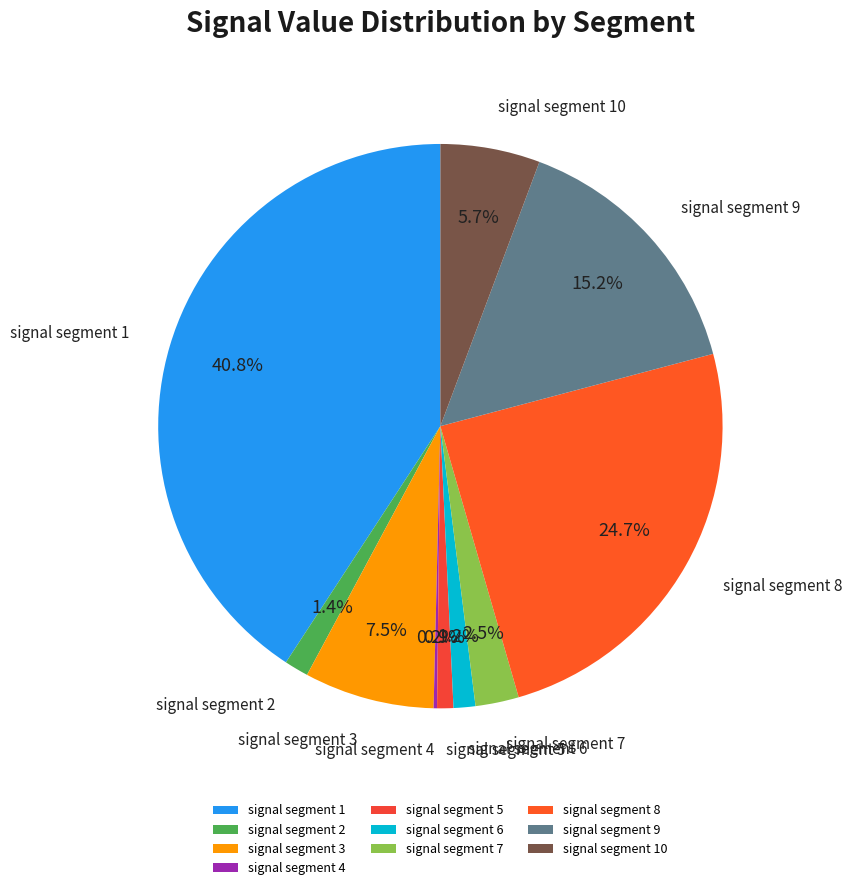

Is there any slice that represents more than half of the pie?

No